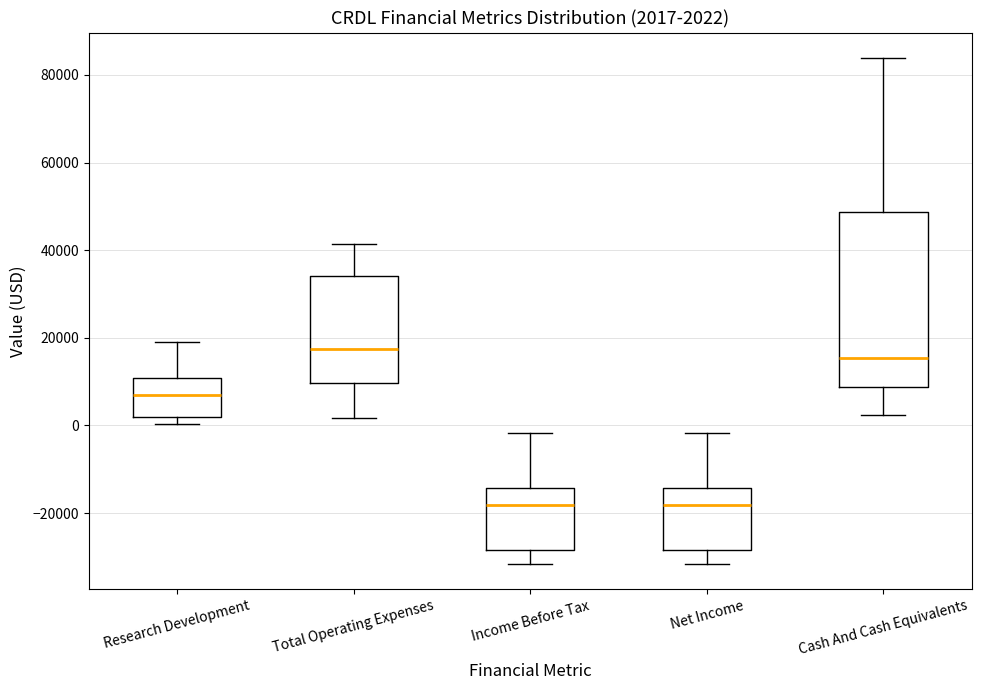

Which box's median line is the highest?

Total Operating Expenses